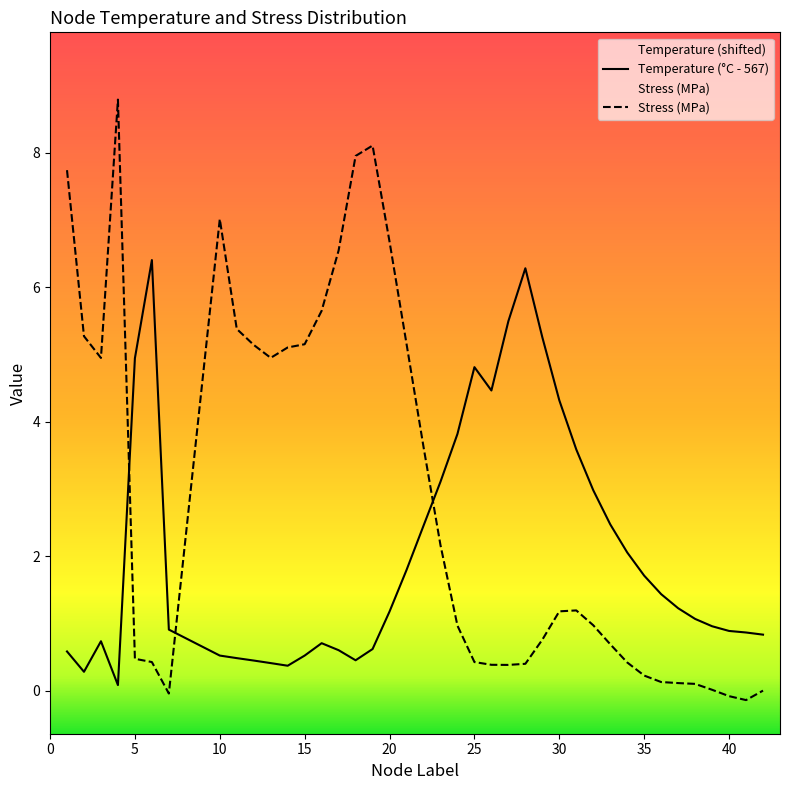

True or false: Temperature (°C - 567) and Stress (MPa) intersect in this chart.

True